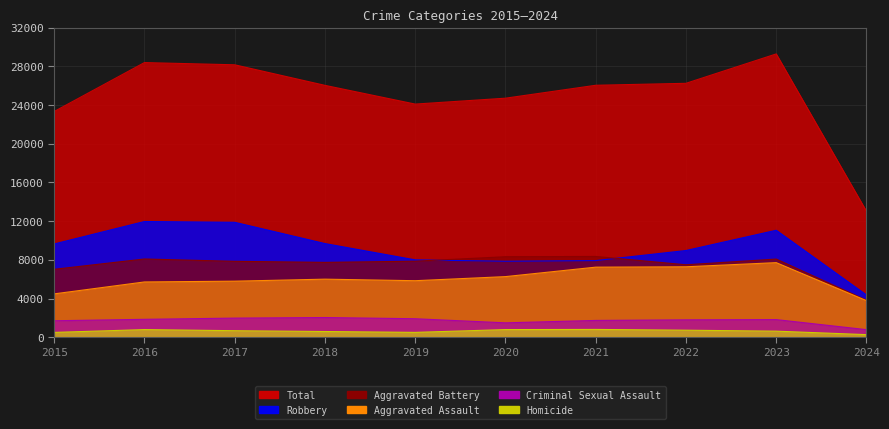

Rank the series at 2019 from lowest to highest value.

Homicide, Criminal Sexual Assault, Aggravated Assault, Aggravated Battery, Robbery, Total